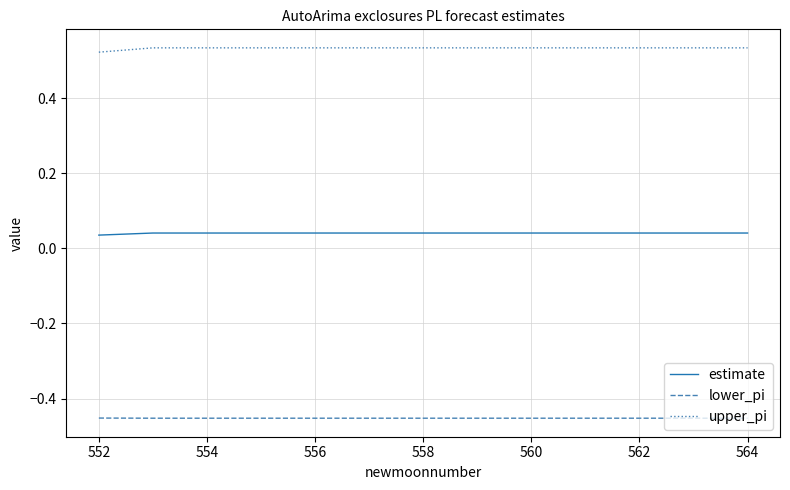

True or false: upper_pi and lower_pi intersect in this chart.

False